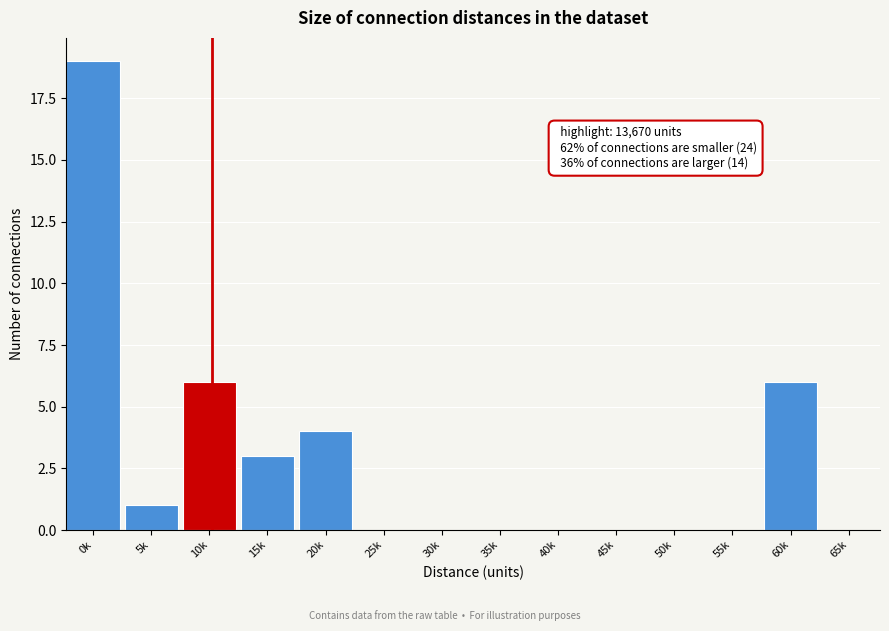

Reading right to left, what are all the values shown in this chart?

65k=0	60k=6	55k=0	50k=0	45k=0	40k=0	35k=0	30k=0	25k=0	20k=4	15k=3	10k=6	5k=1	0k=19